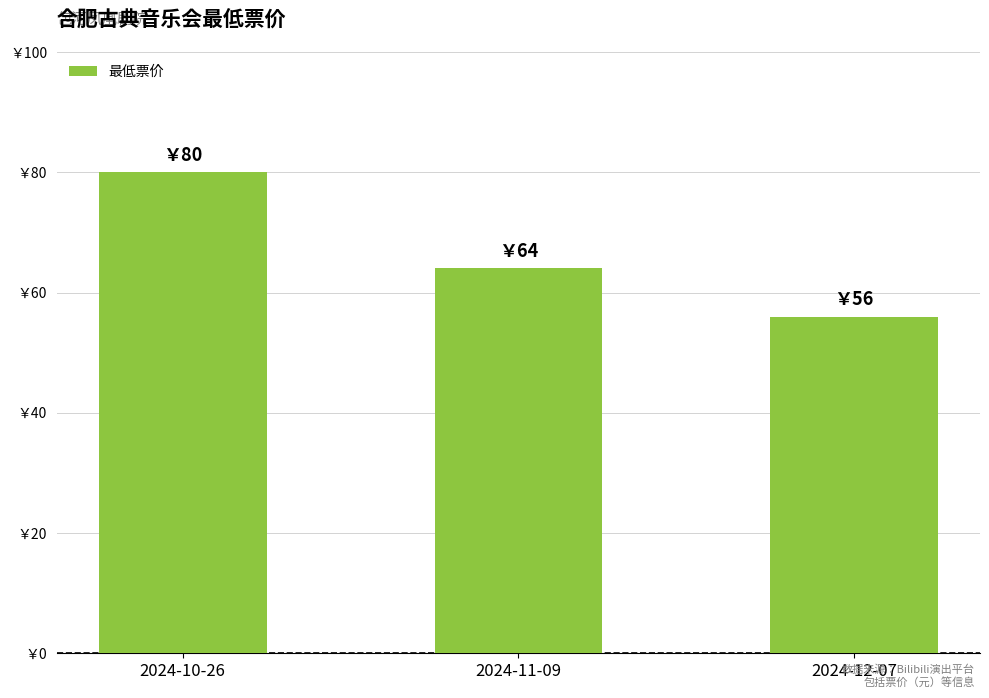

At which category does the chart reach its peak across all series?

2024-10-26